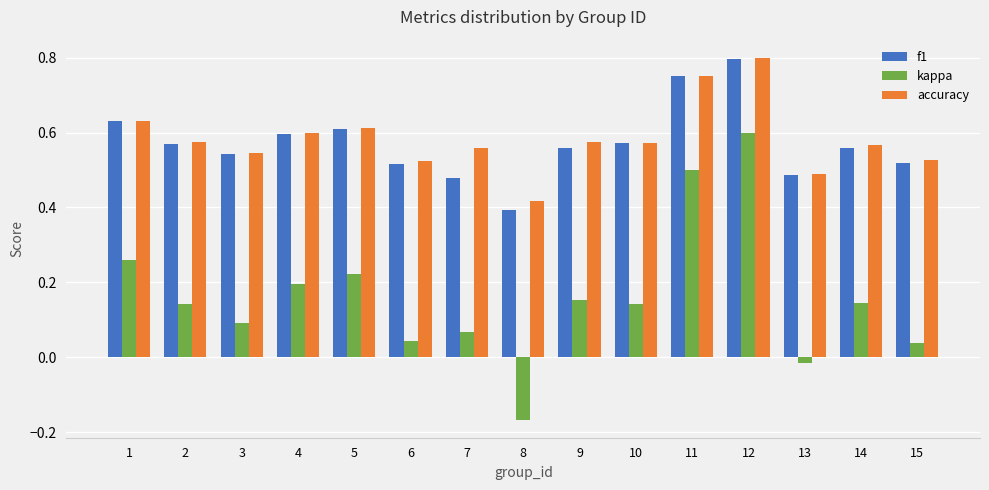

Between 5 and 11, which series saw the biggest shift?

kappa